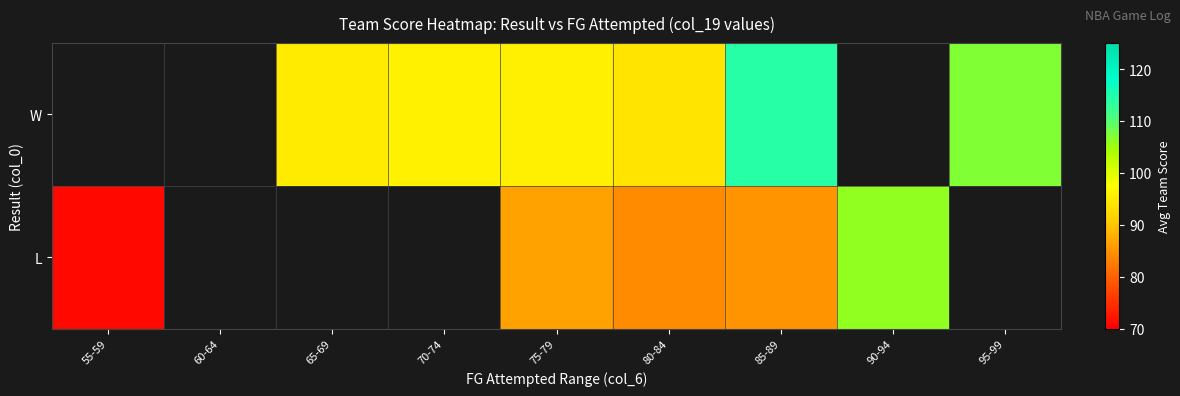

Which series has the widest spread of values?

L